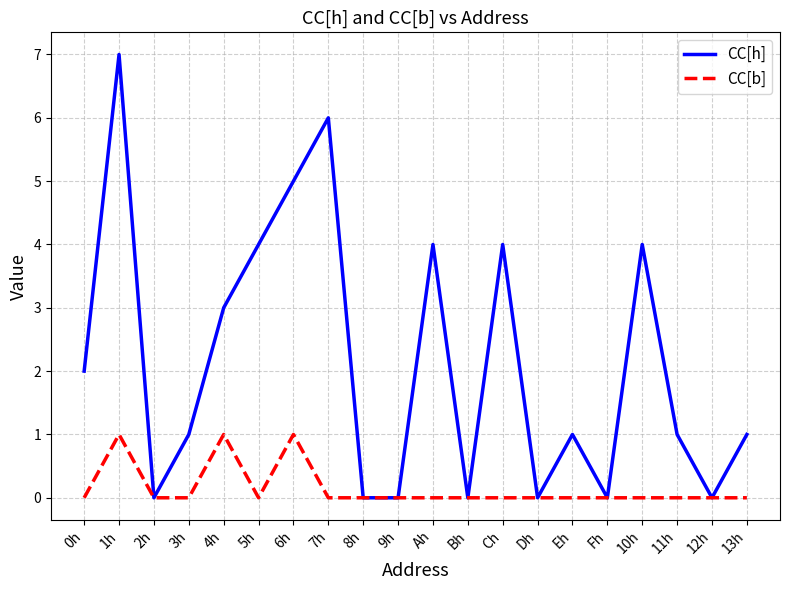

Which series has the largest total across all categories?

CC[h]